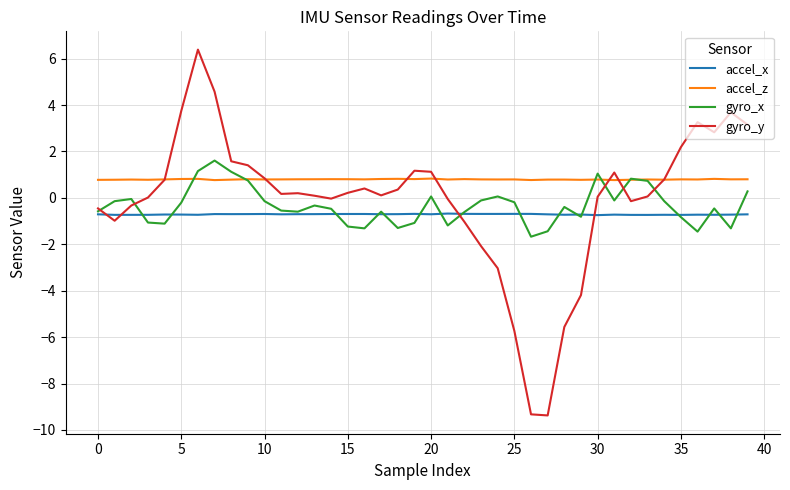

True or false: accel_z and accel_x intersect in this chart.

False